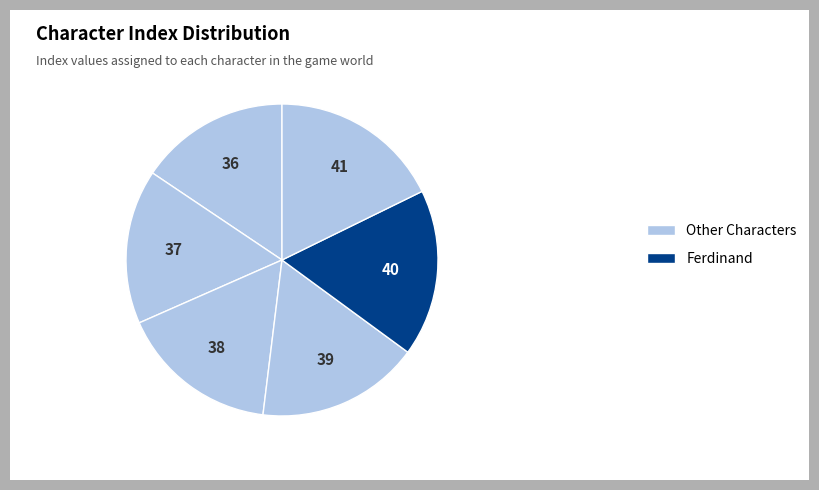

How many segments does this pie chart have?

6